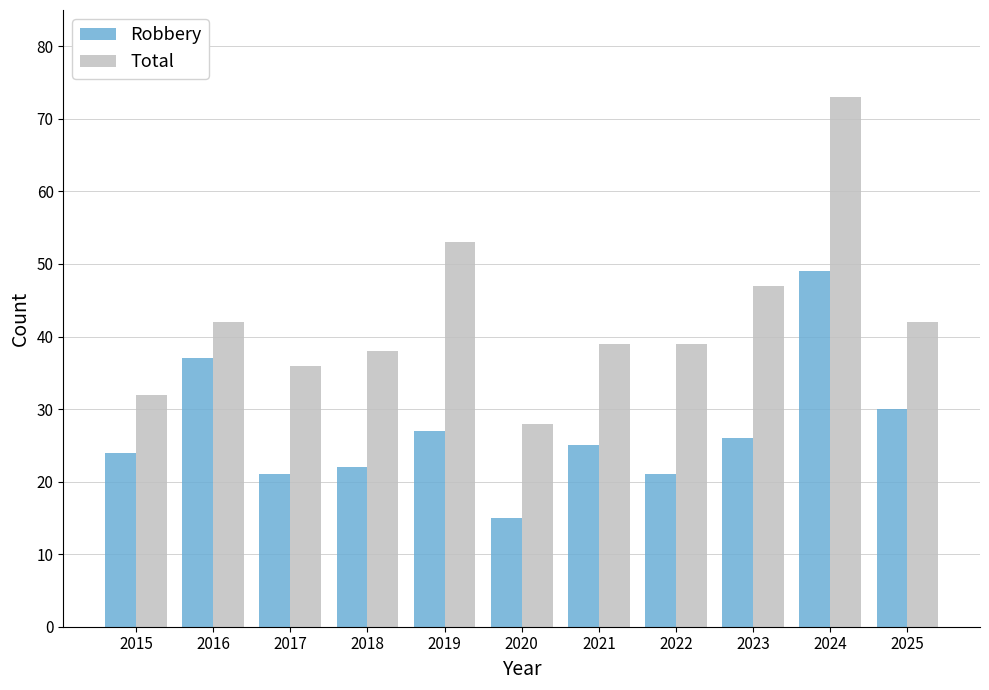

Is the value of Total at 2015 greater than the value of Robbery at 2016?

No